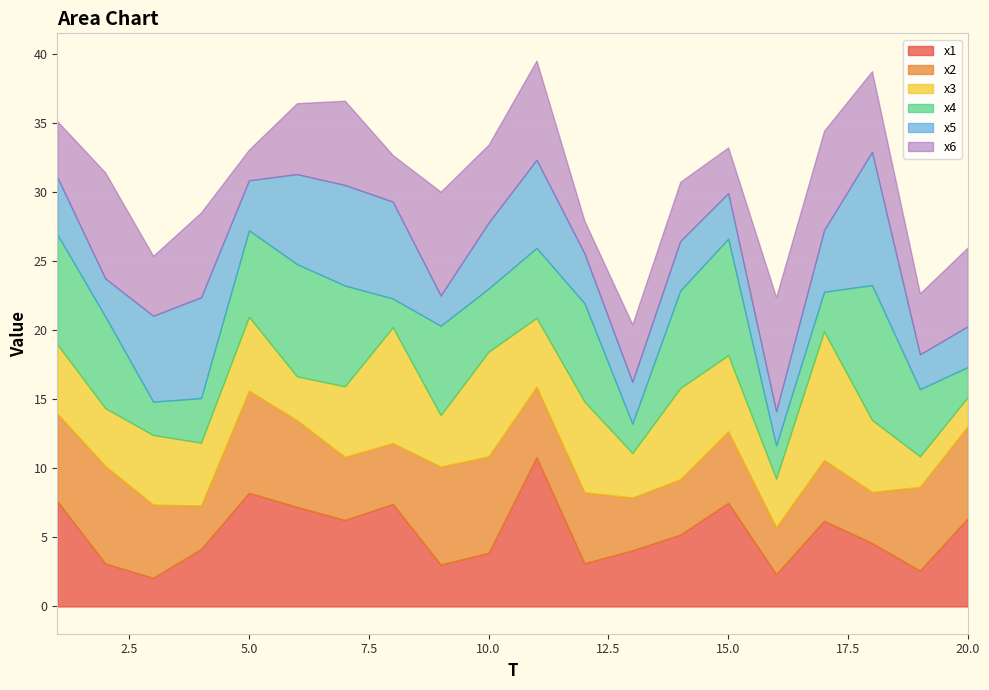

How many values in the x2 series exceed 5?

12